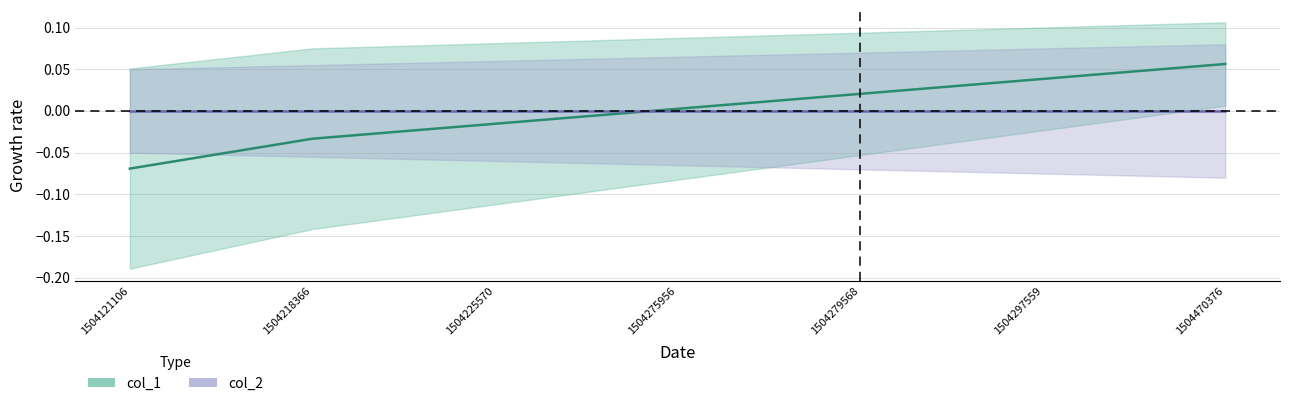

Reading left to right, transcribe all the data shown in this chart.

0=-0.1	2=-0.0	3=-0.0	4=0.0	5=0.0	6=0.0	7=0.1